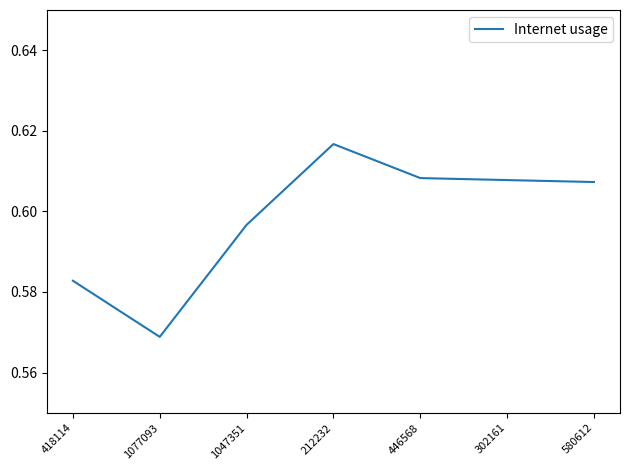

Does the chart have visible grid lines?

No